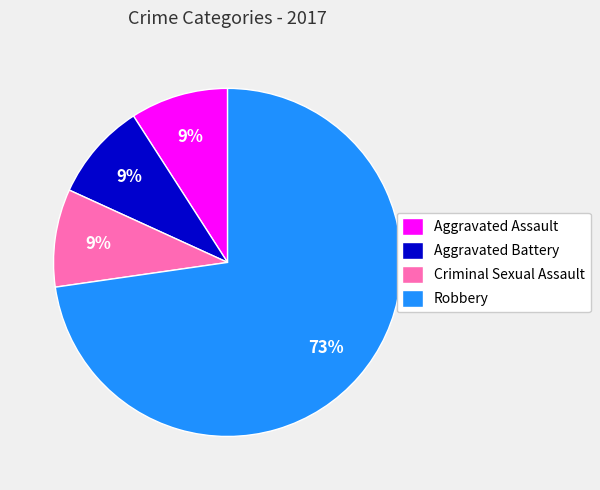

Is there a majority slice in this chart?

Yes